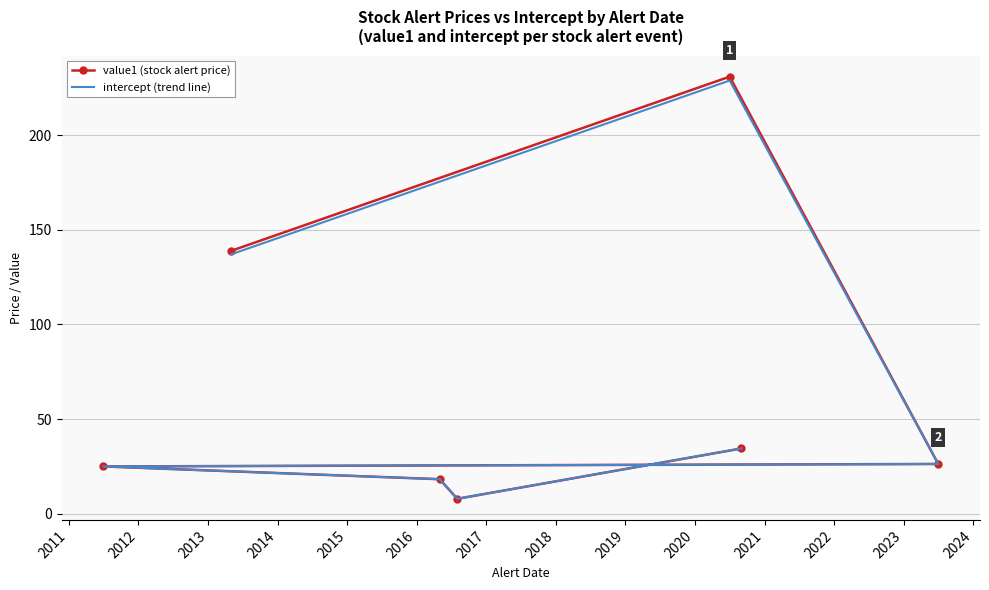

True or false: value1 (stock alert price) and intercept (trend line) intersect in this chart.

False